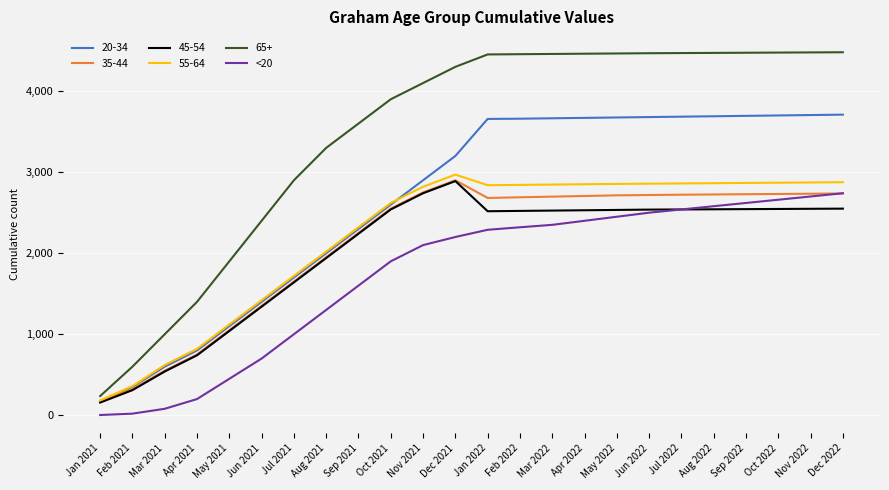

True or false: <20 and 20-34 cross at least once.

False